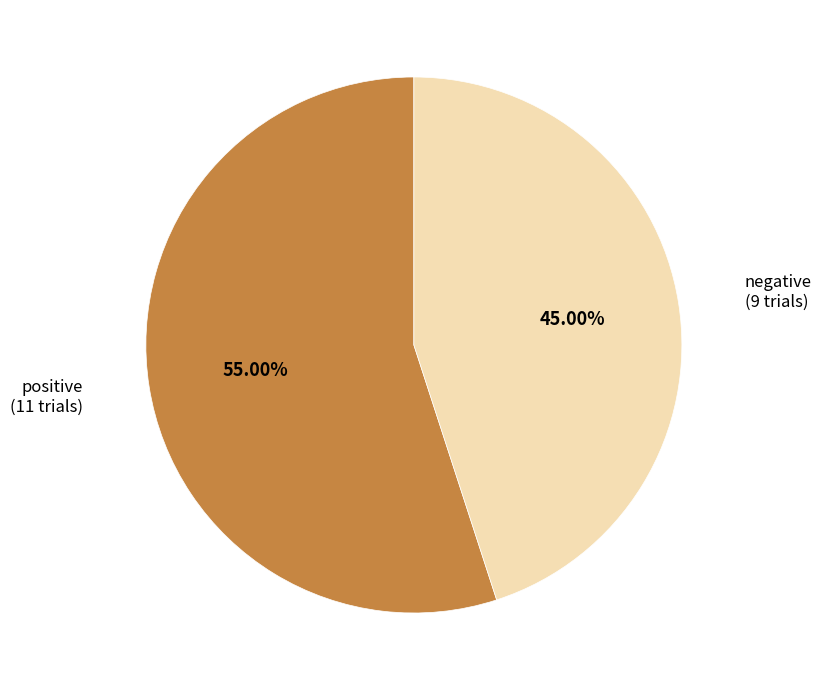

What is the largest slice in the pie chart?

positive